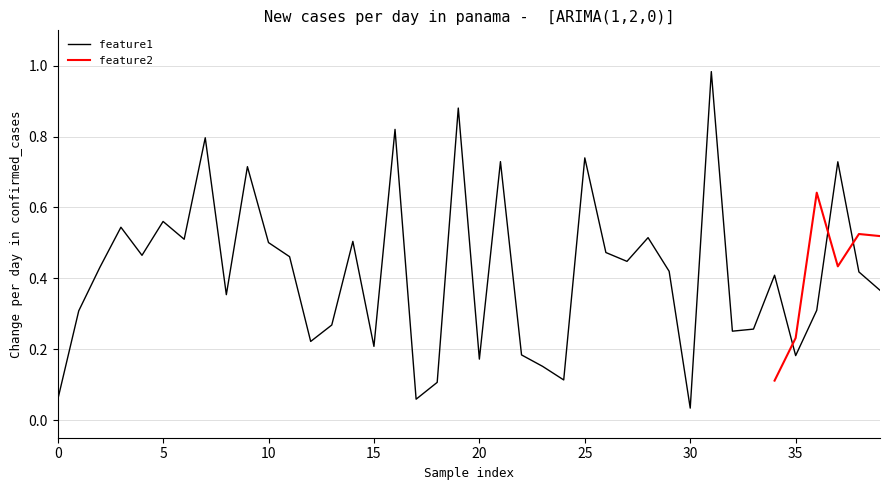

The feature1 series shows 0.2 at 15. True or false?

True